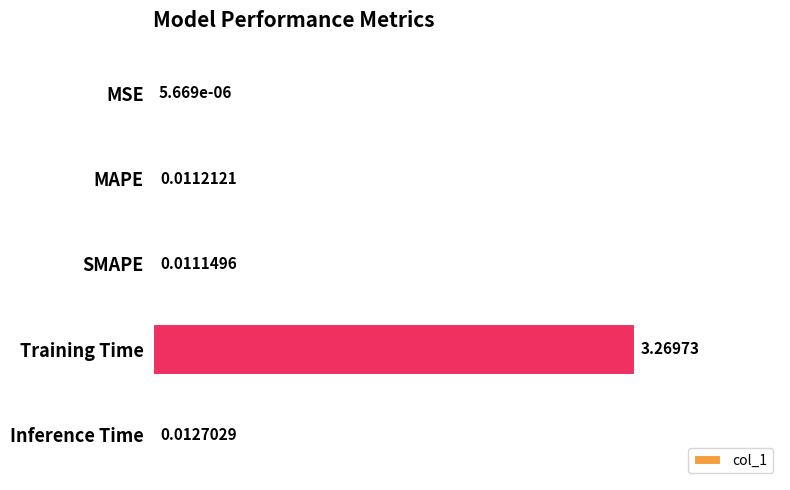

Which category has the highest value across all series?

Training Time